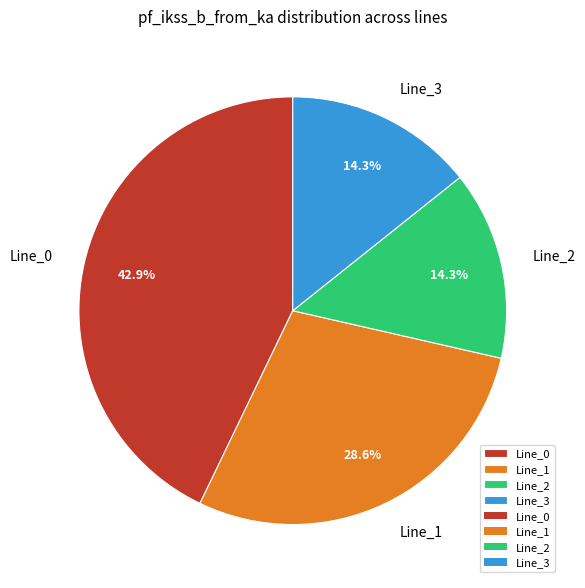

What percentage is NOT represented by Line_3?

85.7%